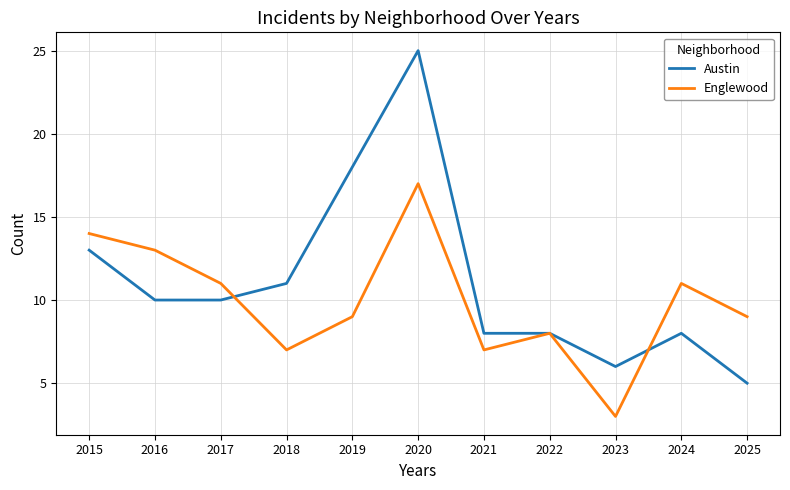

What is the maximum value for Austin?

25